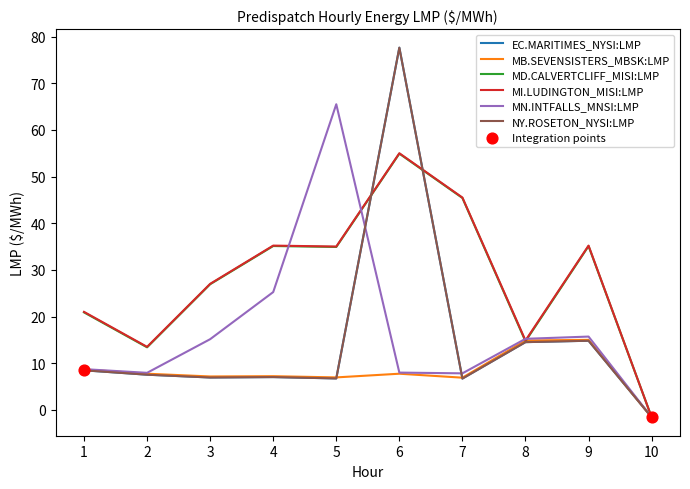

What is the total value across all series at 8?

88.7